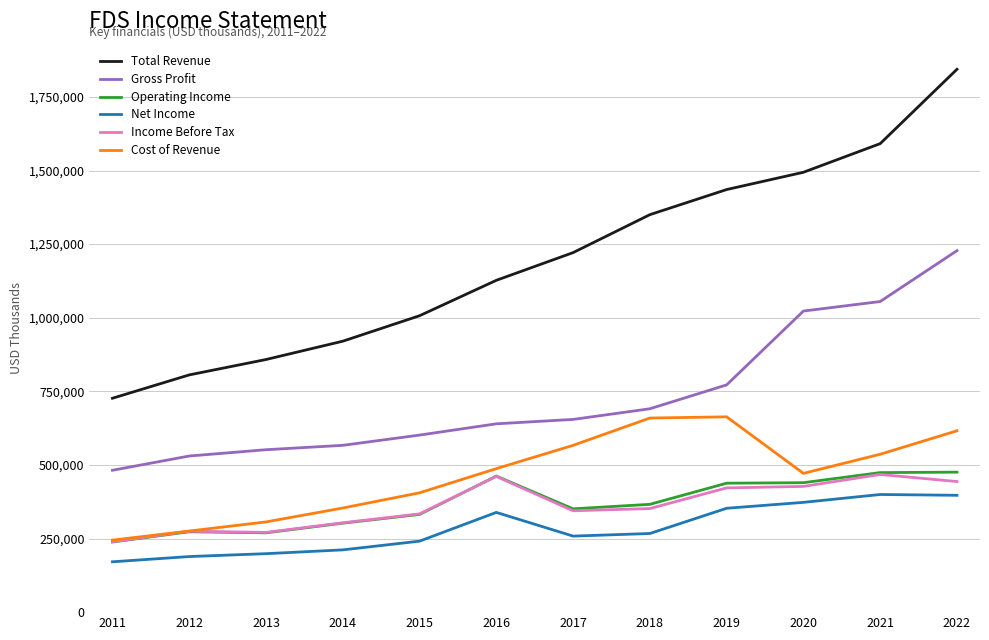

Is this an area chart (filled region under the line)?

No